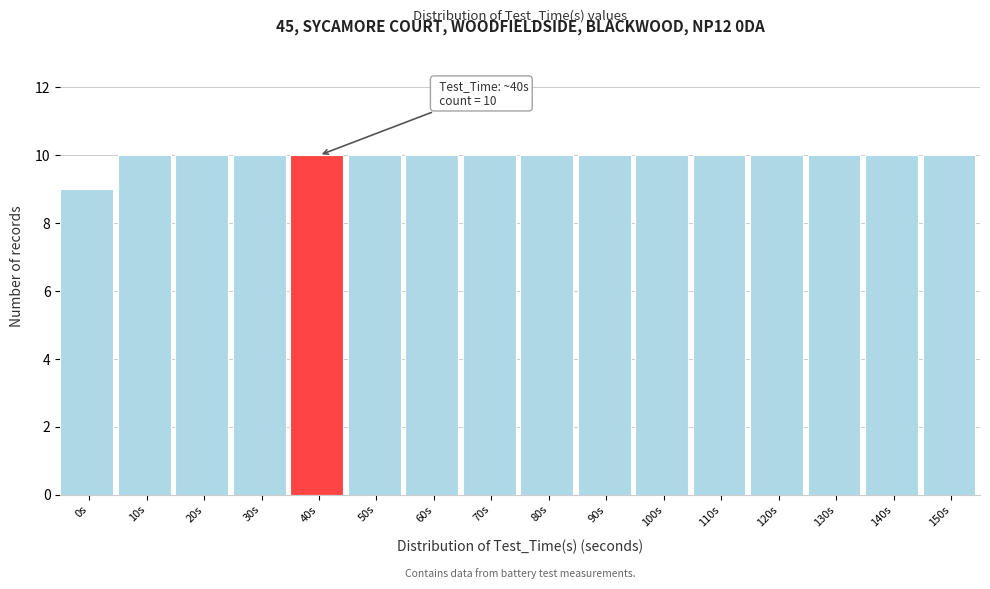

Reading left to right, extract all data points from this chart.

0s=9	10s=10	20s=10	30s=10	40s=10	50s=10	60s=10	70s=10	80s=10	90s=10	100s=10	110s=10	120s=10	130s=10	140s=10	150s=10